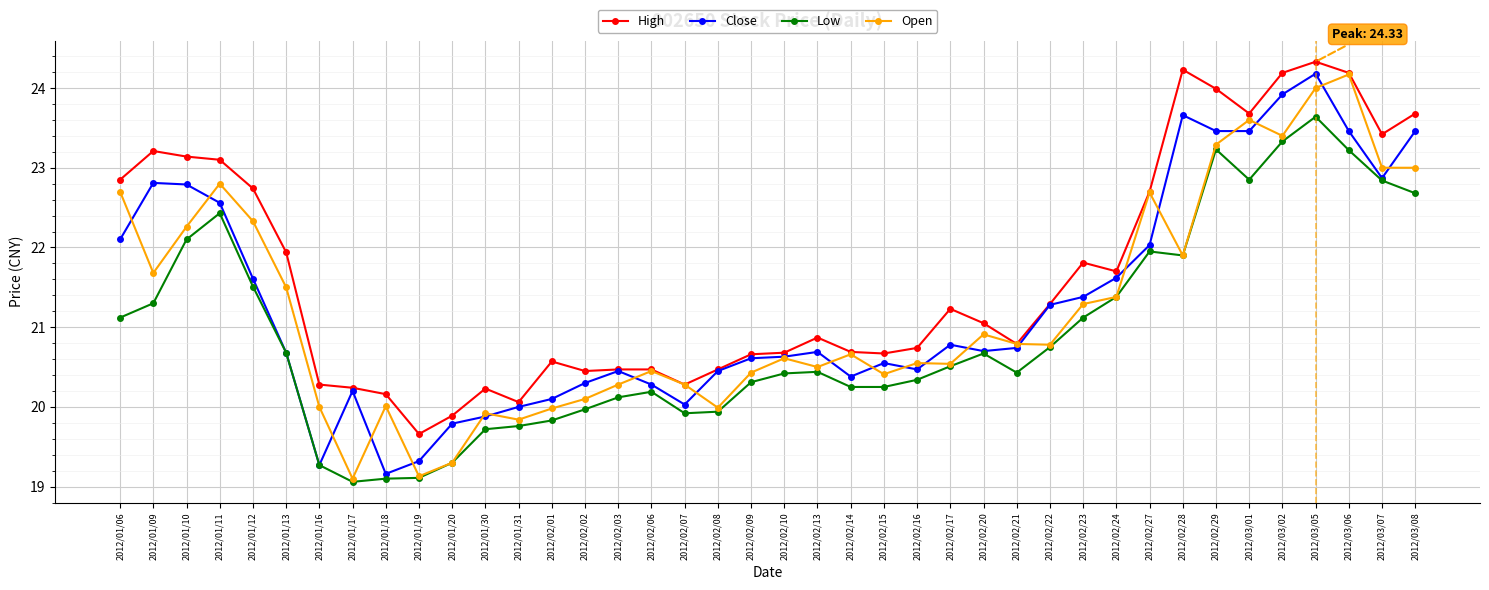

How many lines are shown in the chart?

4